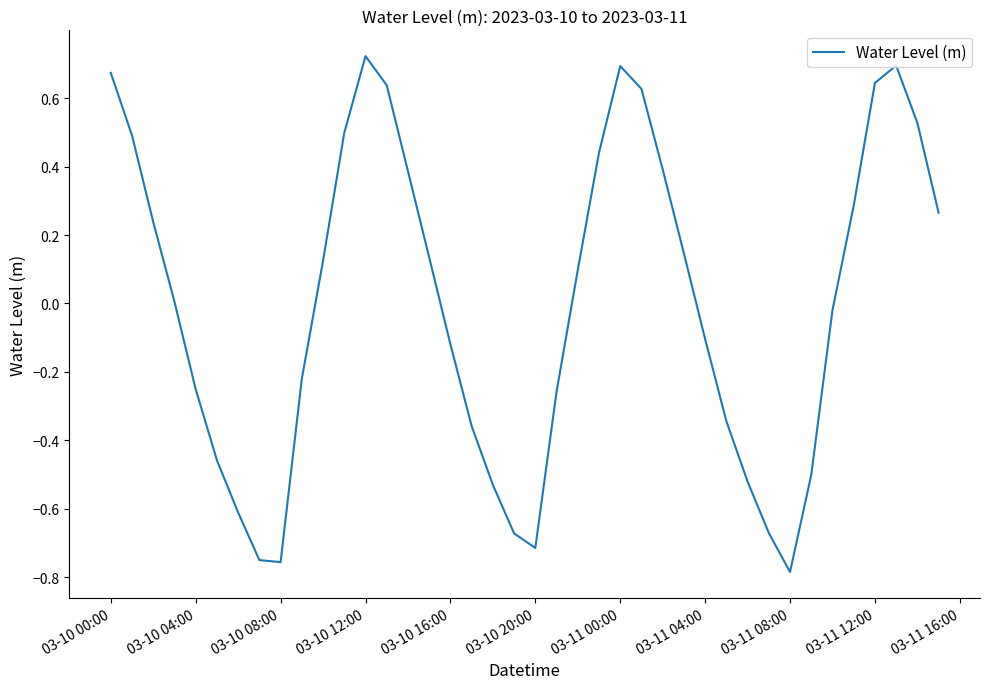

True or false: the data shows -0.2 at 03-10 08:00.

False